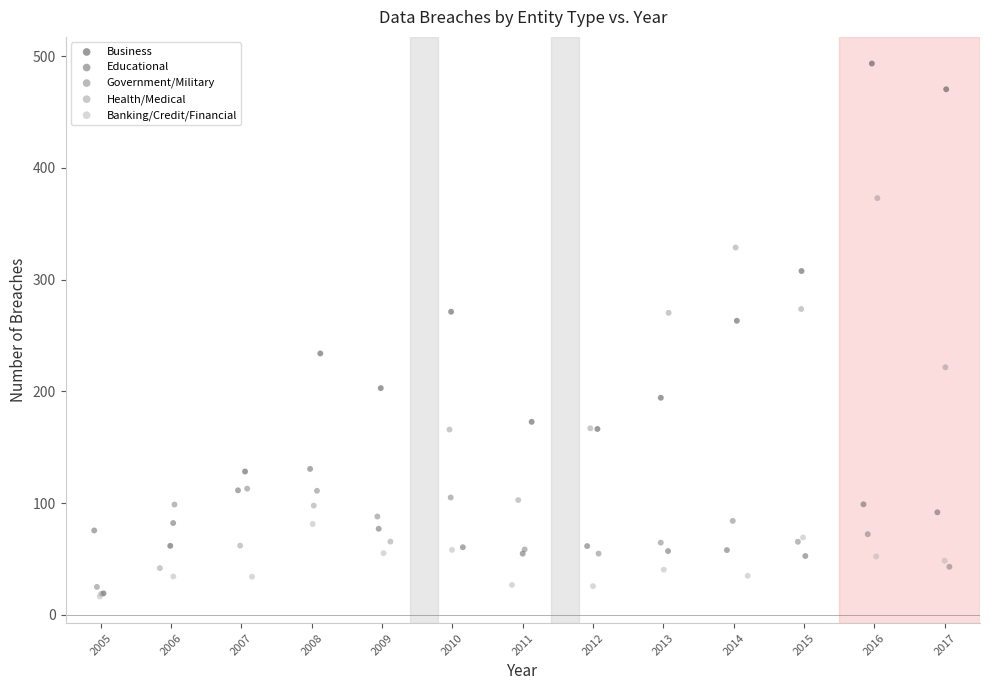

Which series has the largest Y range (max minus min)?

Business